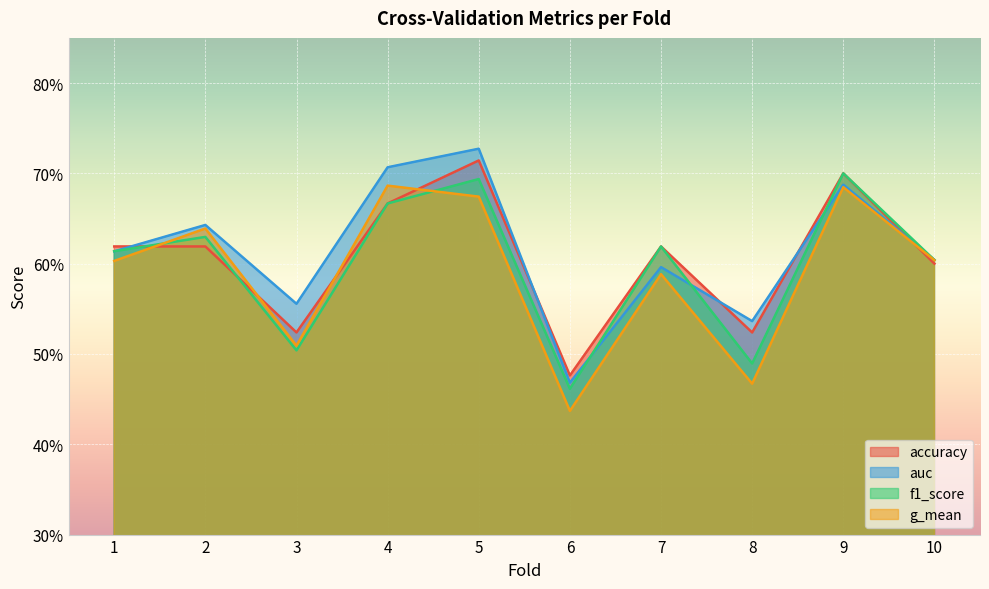

What is the value of the f1_score point at the 6th from the left?

0.5